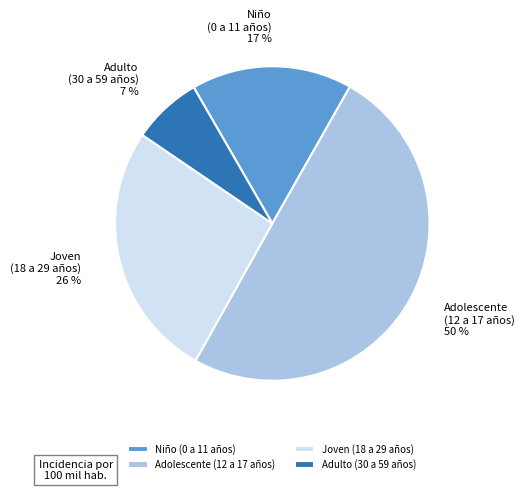

Do Joven (18 a 29 años) and Adolescente (12 a 17 años) together represent more than half of the pie?

Yes